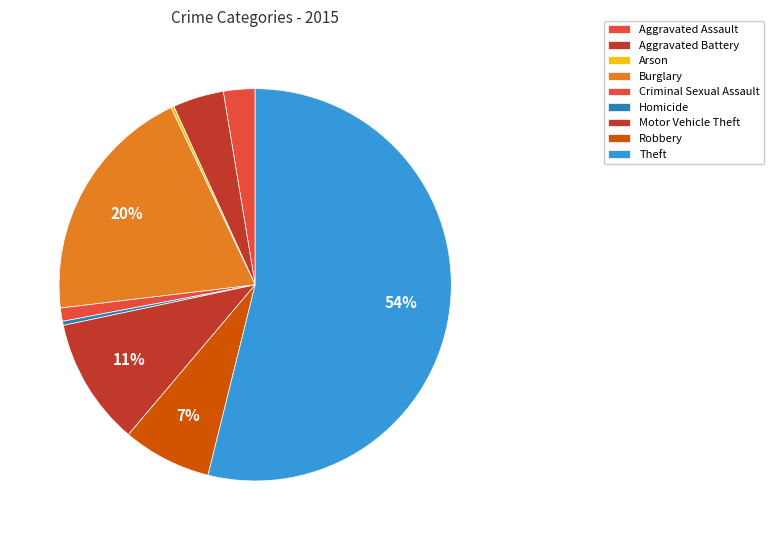

What percentage is NOT represented by Homicide?

99.7%